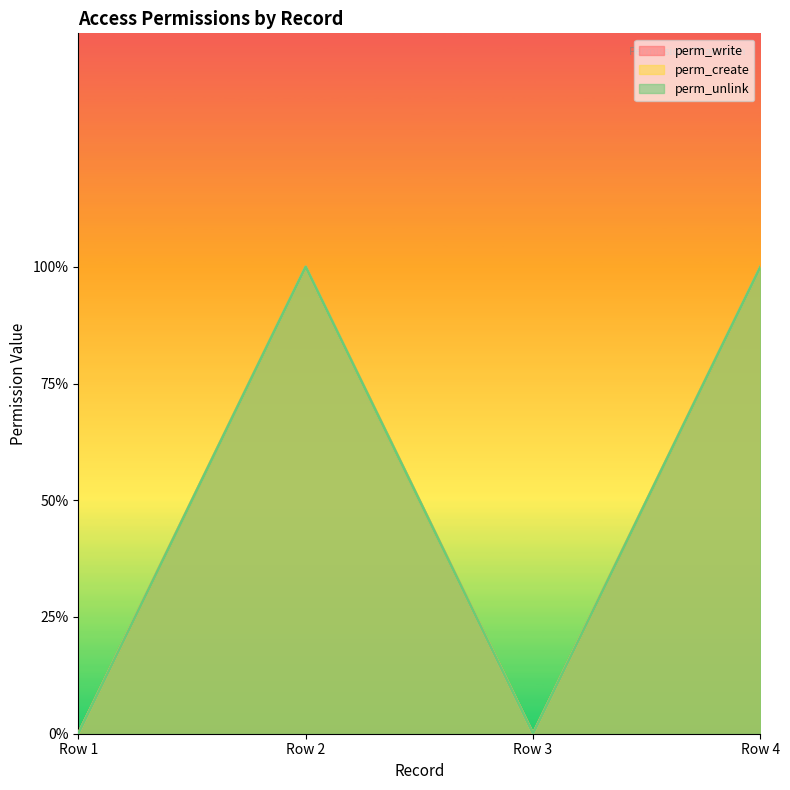

What is the value of the perm_write point at the 4th from the left?

1